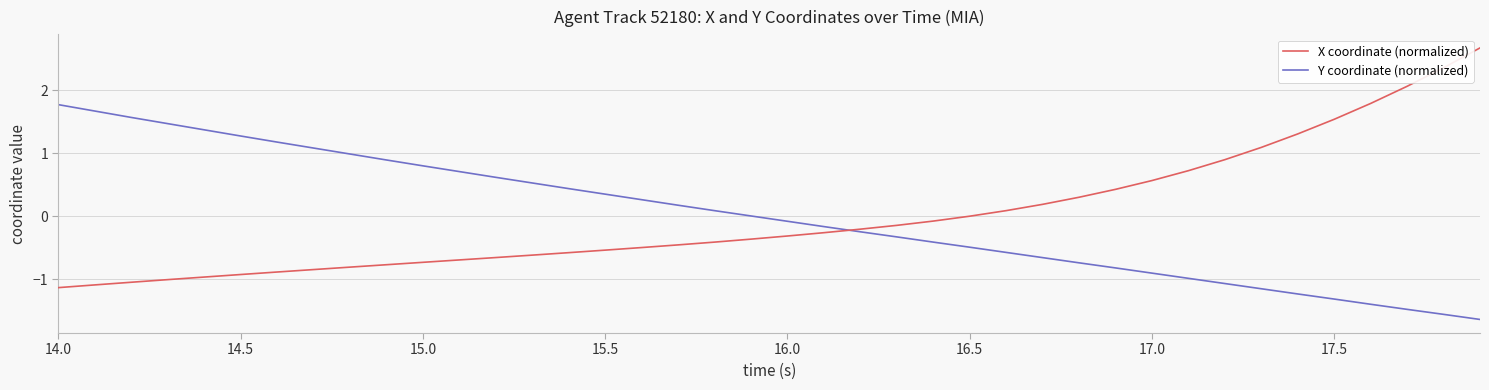

What is the minimum value for Y coordinate (normalized)?

-1.6